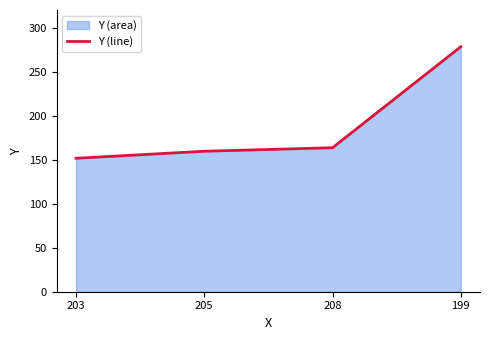

True or false: the data shows 375 at 199.

False